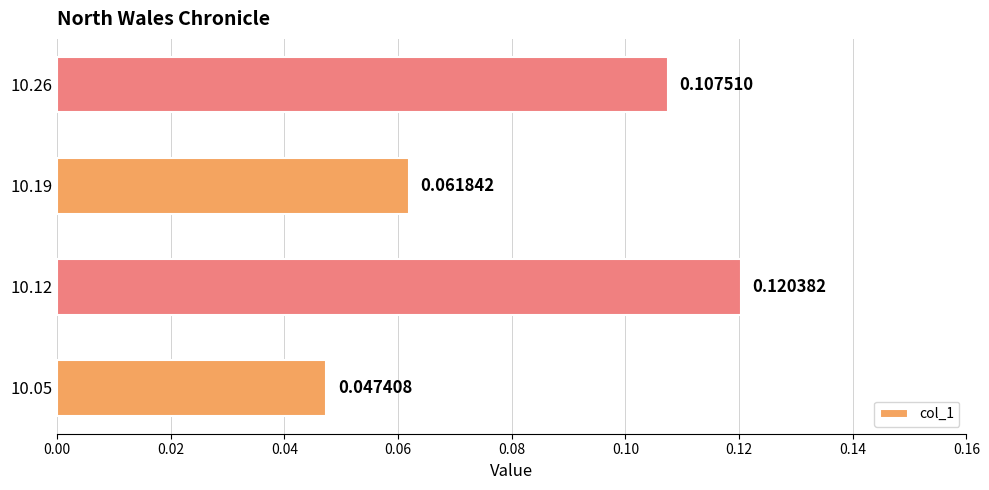

Rank the categories by value from lowest to highest.

10.05, 10.19, 10.26, 10.12